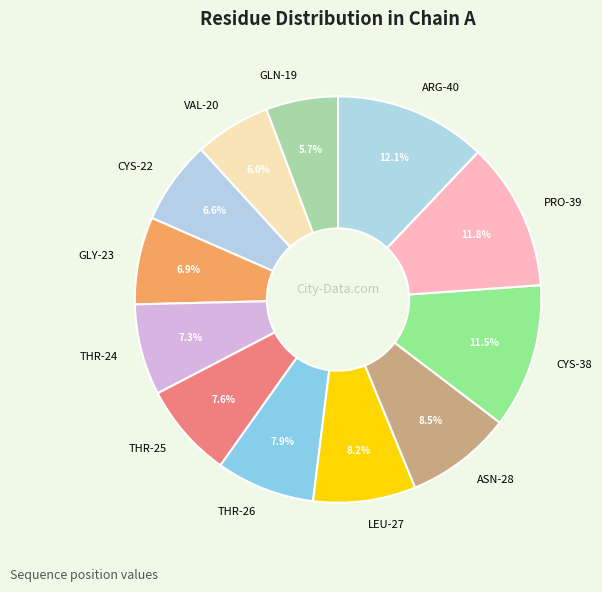

Which has a higher value, PRO-39 or ASN-28?

PRO-39